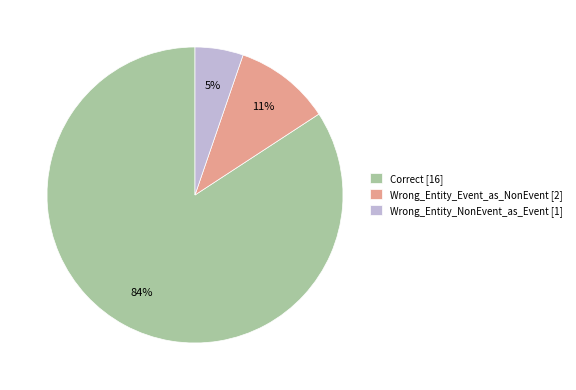

Combined, do Correct [16] and Wrong_Entity_Event_as_NonEvent [2] account for over 50%?

Yes